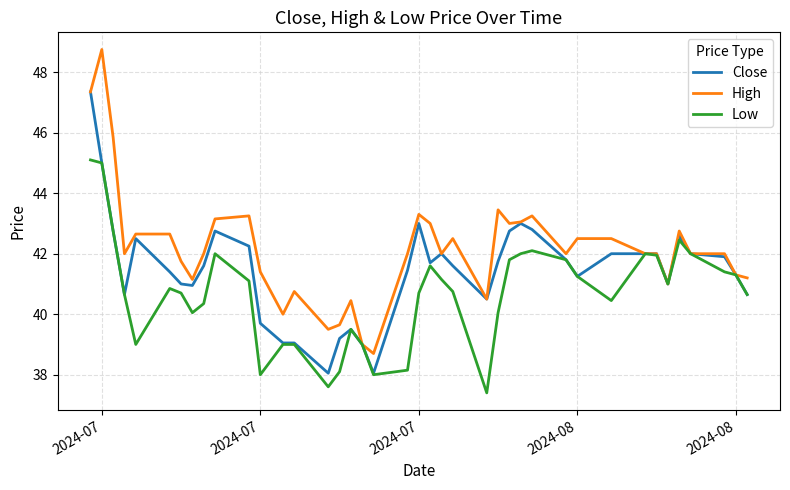

What is the minimum value for High?

38.7